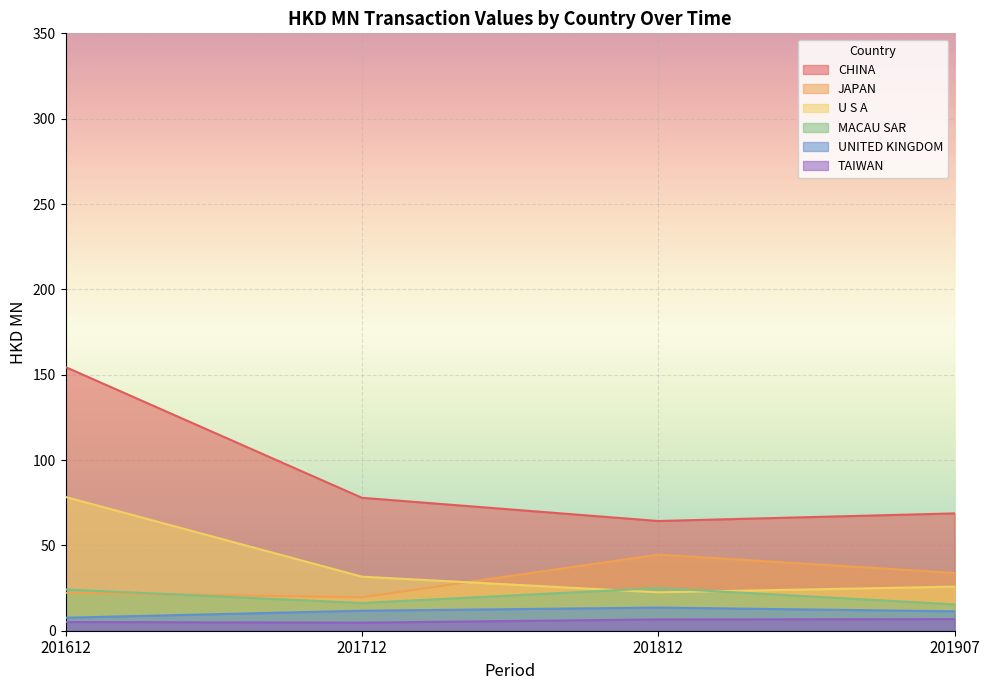

At which category does MACAU SAR reach its first local valley?

201712